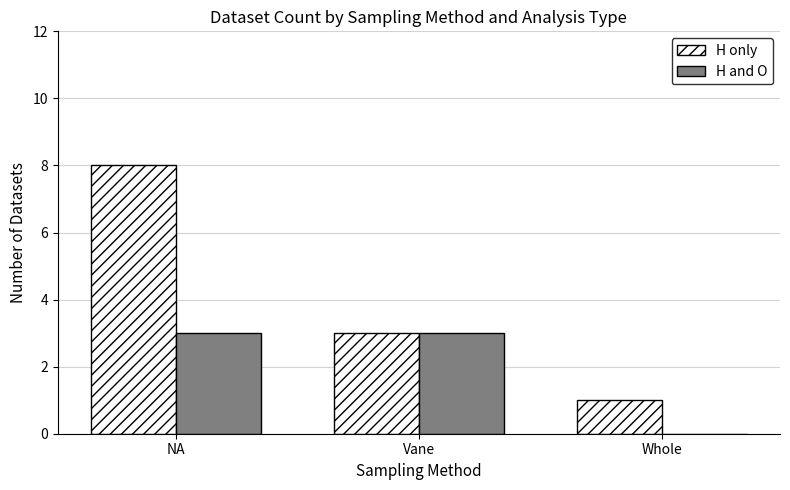

Where is H and O nearest to the value 1?

Whole